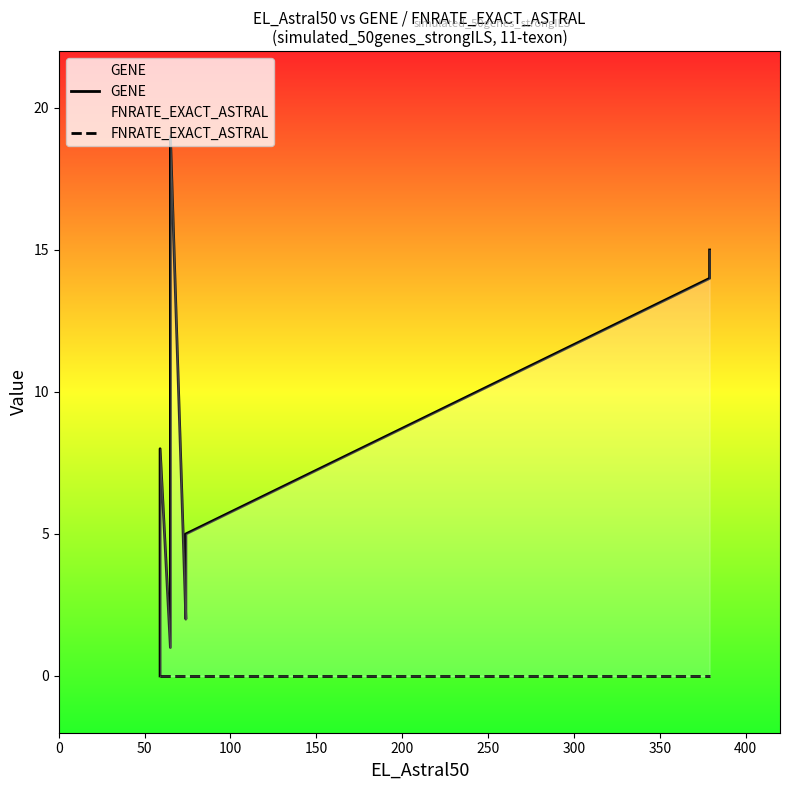

What is the value of the GENE point at the 4th from the left?

19